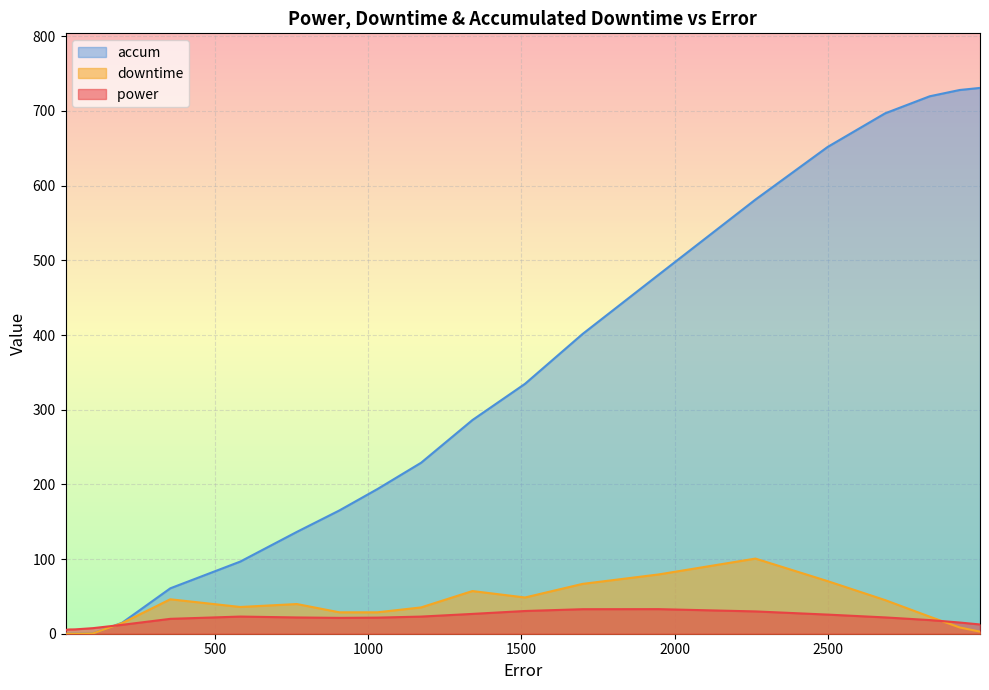

At which category does downtime reach its first local peak?

353.83